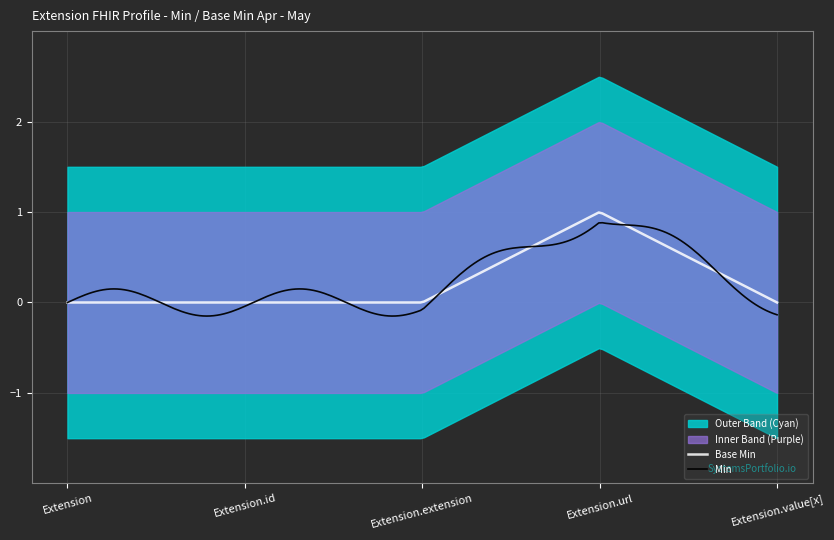

Is the value of Min at Extension.extension greater than the value of Base Min at Extension?

No